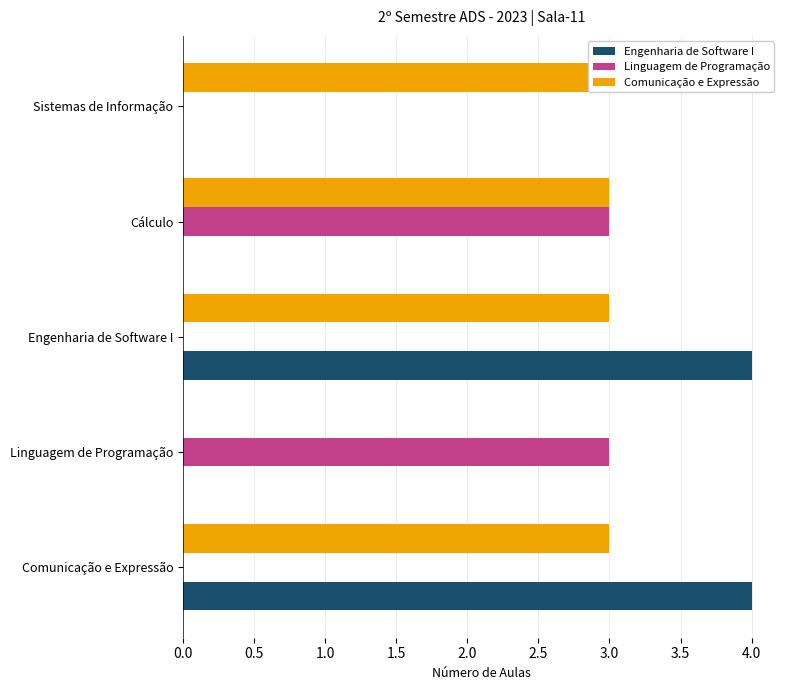

Rank the series at Engenharia de Software I from highest to lowest value.

Engenharia de Software I, Comunicação e Expressão, Linguagem de Programação